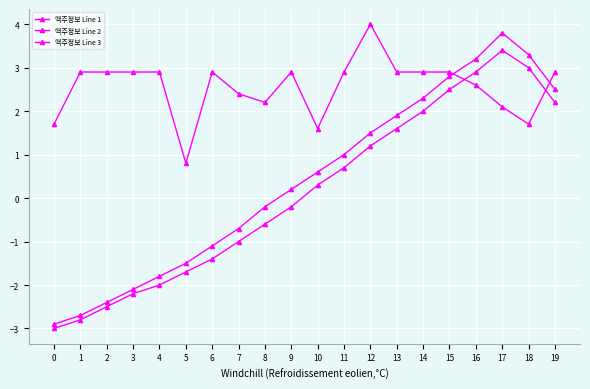

How many values in the 맥주정보 Line 3 series are below 0?

9